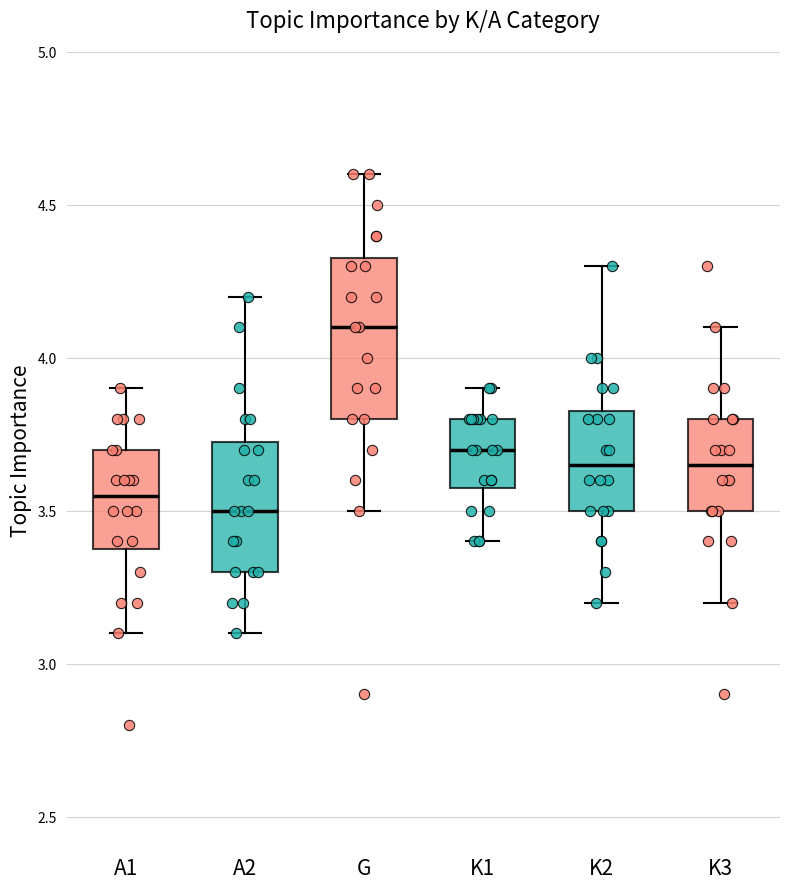

Reading left to right, transcribe this box plot: for each box, give where its median line is, the range the box spans, and where its two whiskers end, as read against the y-axis. The values are not printed on the chart, so give them approximately, as read against the axis.

A1: median 3.55, box 3.40 to 3.70, whiskers 3.10 to 3.90
A2: median 3.50, box 3.30 to 3.75, whiskers 3.10 to 4.20
G: median 4.10, box 3.80 to 4.35, whiskers 3.50 to 4.60
K1: median 3.70, box 3.60 to 3.80, whiskers 3.40 to 3.90
K2: median 3.65, box 3.50 to 3.85, whiskers 3.20 to 4.30
K3: median 3.65, box 3.50 to 3.80, whiskers 3.20 to 4.10